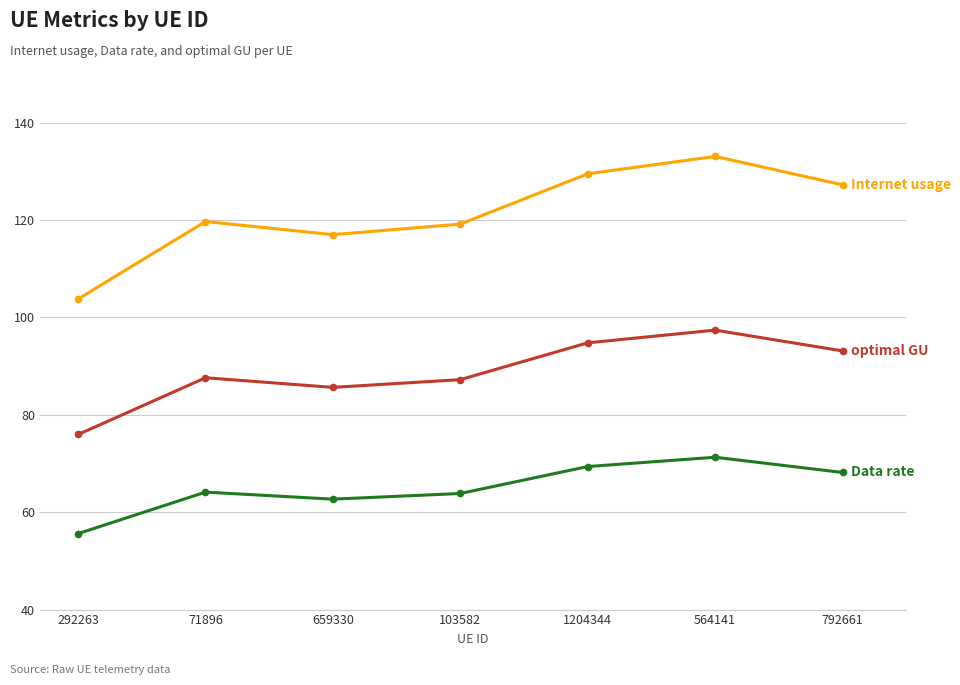

What is the label of the 3rd point from the right?

1204344